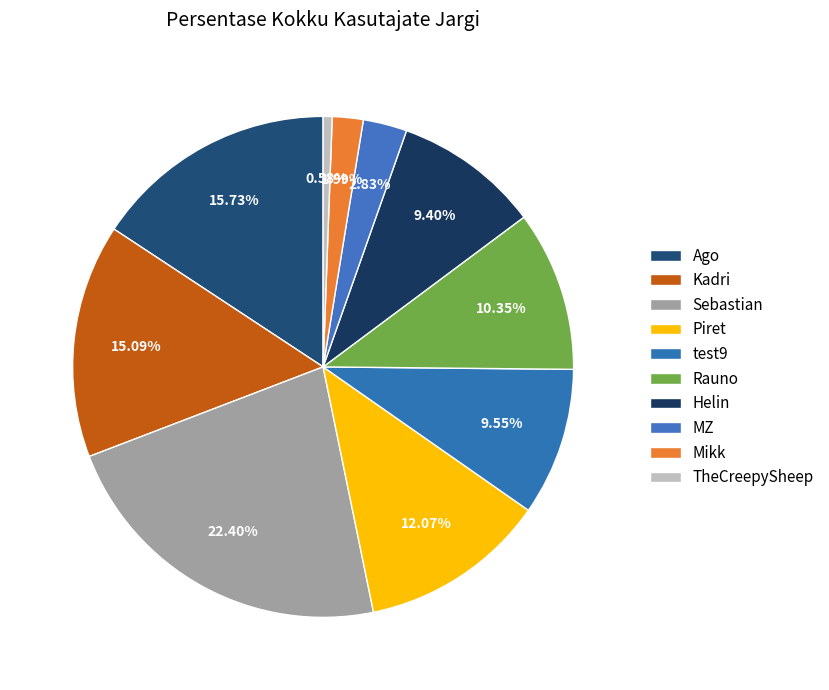

Which slice is the smallest?

TheCreepySheep